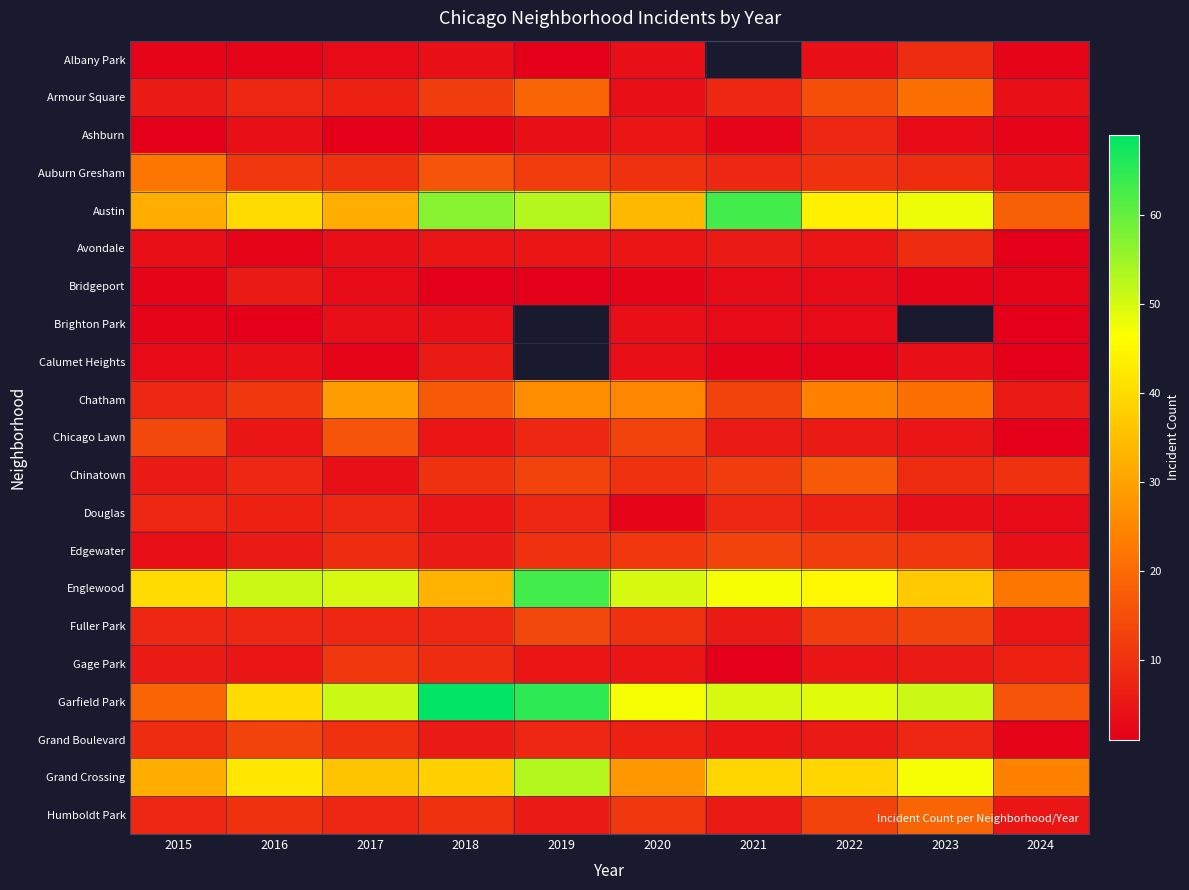

What is the difference between the Avondale values at 2019 and 2024?

4.0